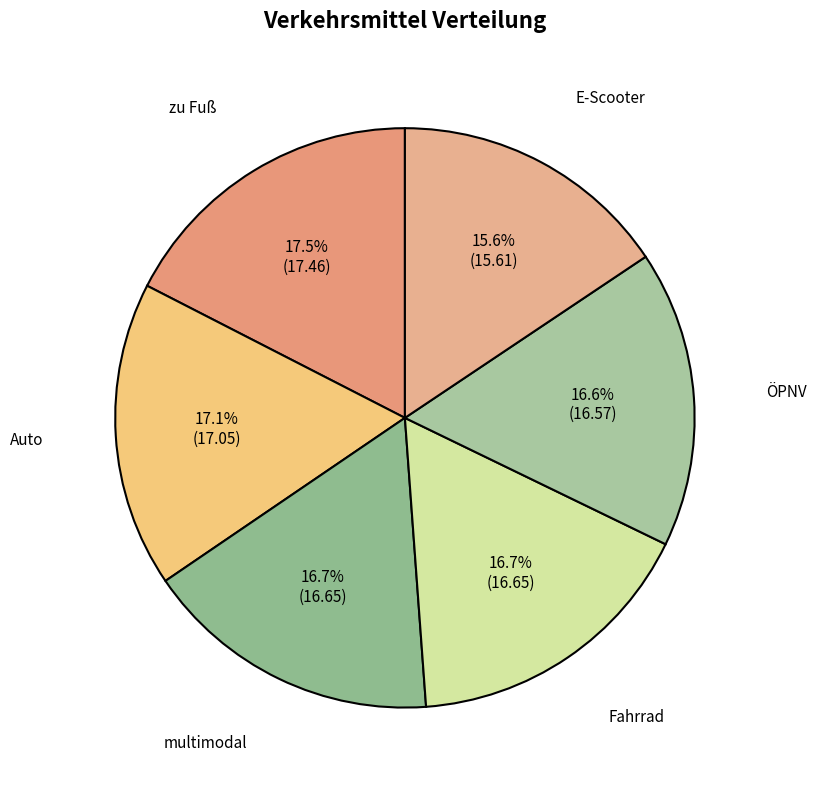

To the nearest percent, what portion does ÖPNV represent?

17%